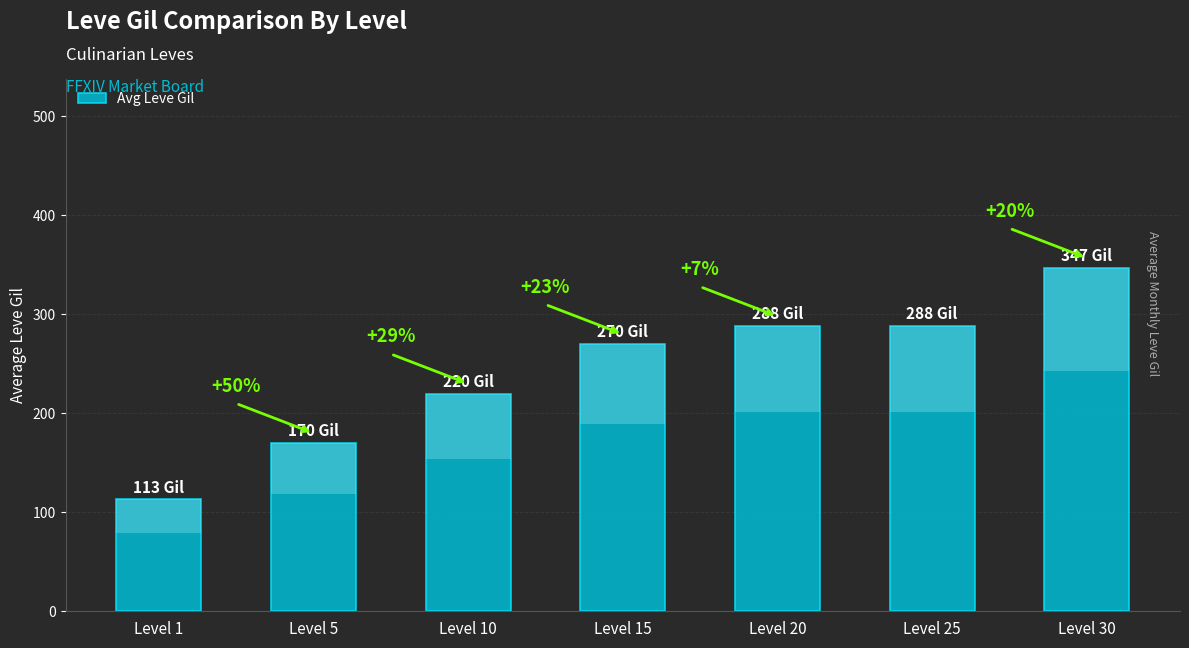

List the labels in order of value, smallest first.

Level 1, Level 5, Level 10, Level 15, Level 20, Level 25, Level 30